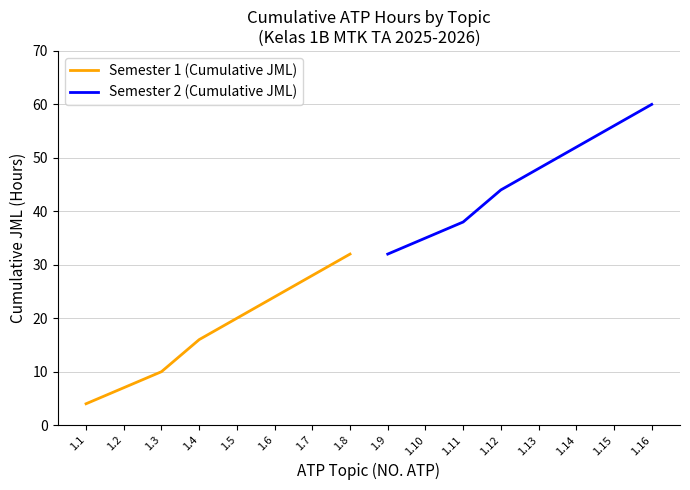

Rank the categories by Semester 1 (Cumulative JML) value from lowest to highest.

1.1, 1.2, 1.3, 1.4, 1.5, 1.6, 1.7, 1.8